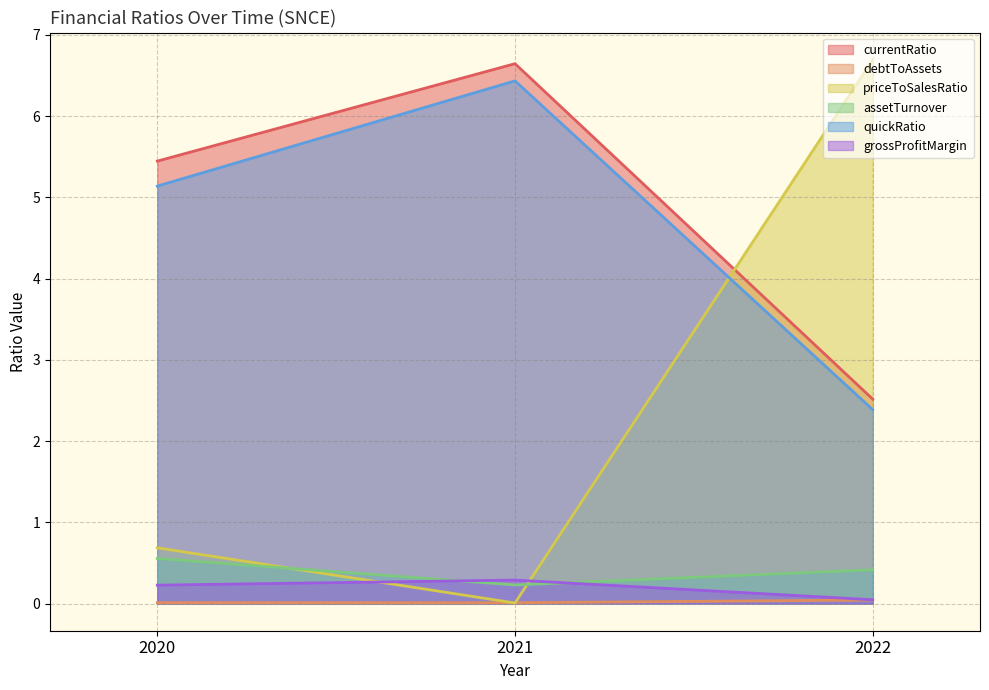

What is the total value across all series at 2021?

13.6